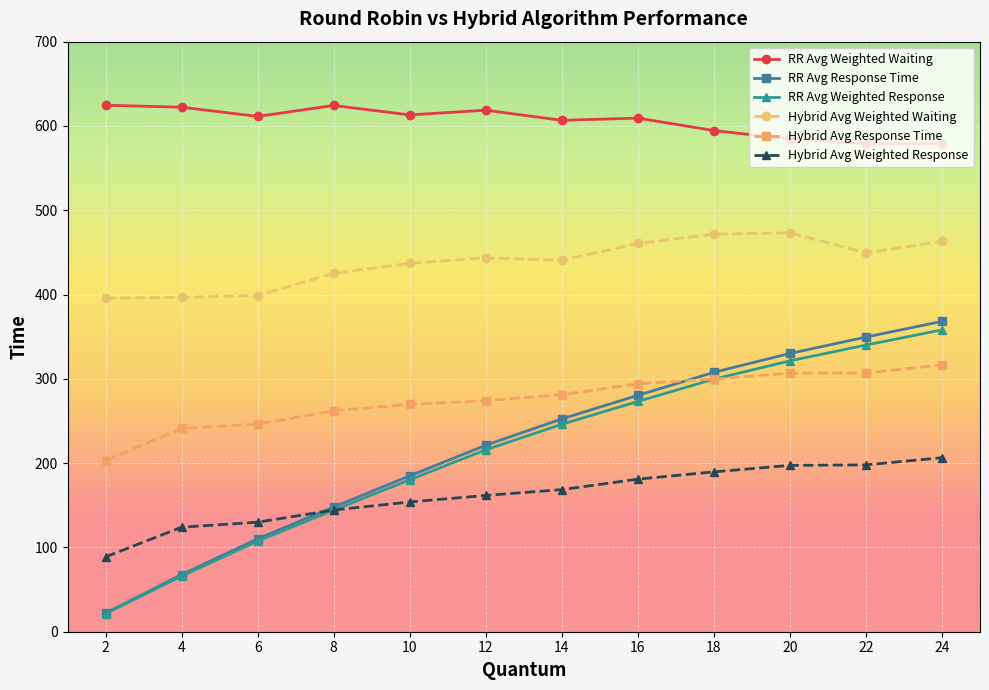

Is this an area chart (filled region under the line)?

No